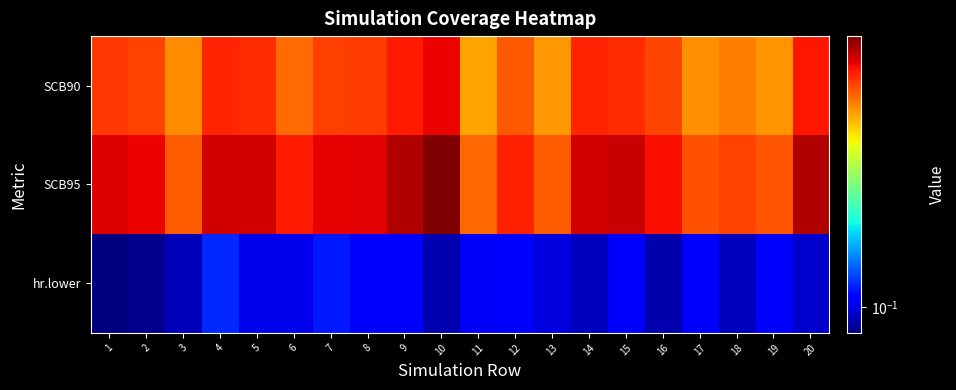

Count the number of data series in this chart.

3